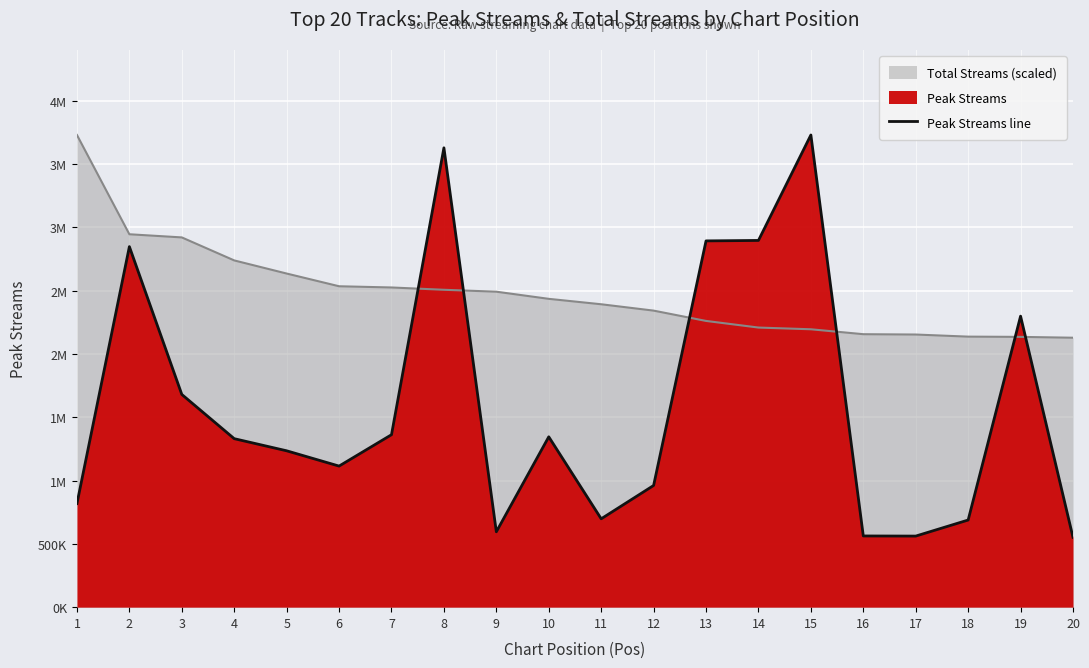

Which label corresponds to the smallest value in the chart?

20